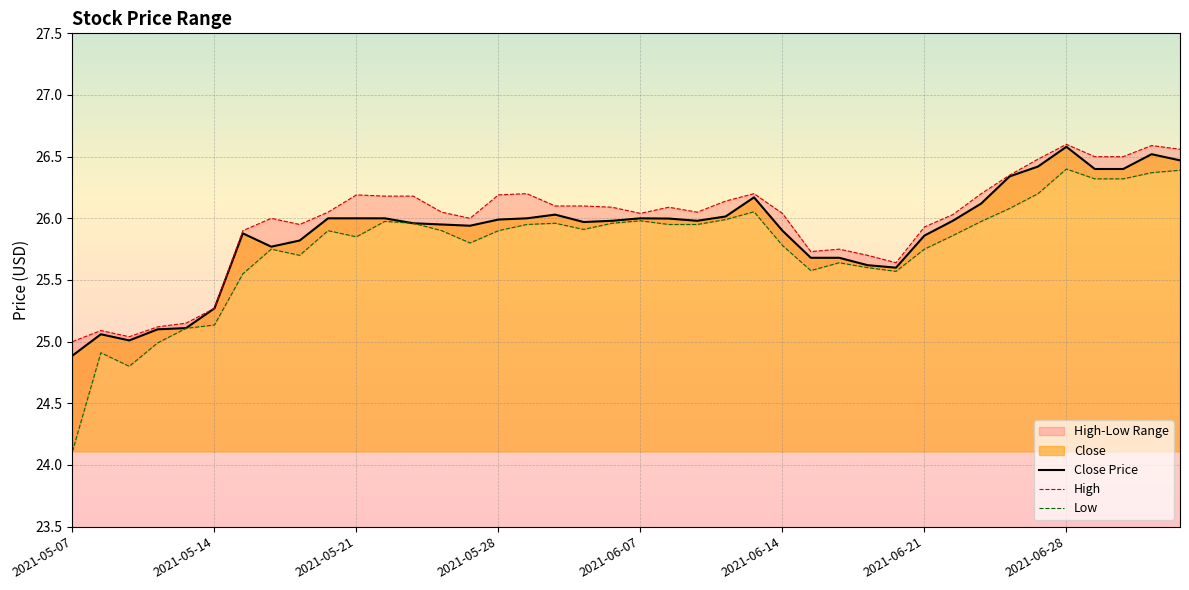

How many data points does each series have?

40